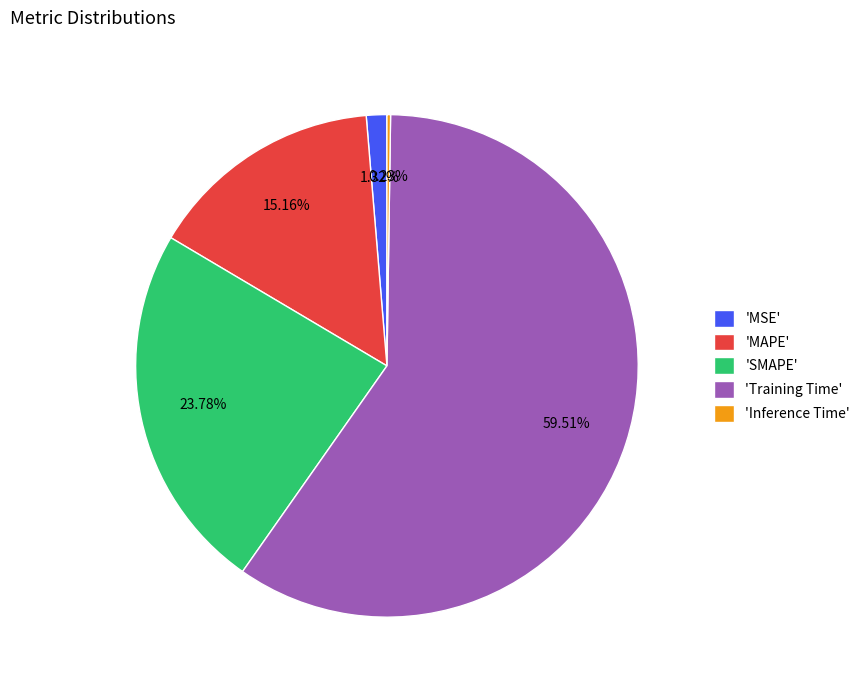

Does 'MSE' represent more than half of the total?

No